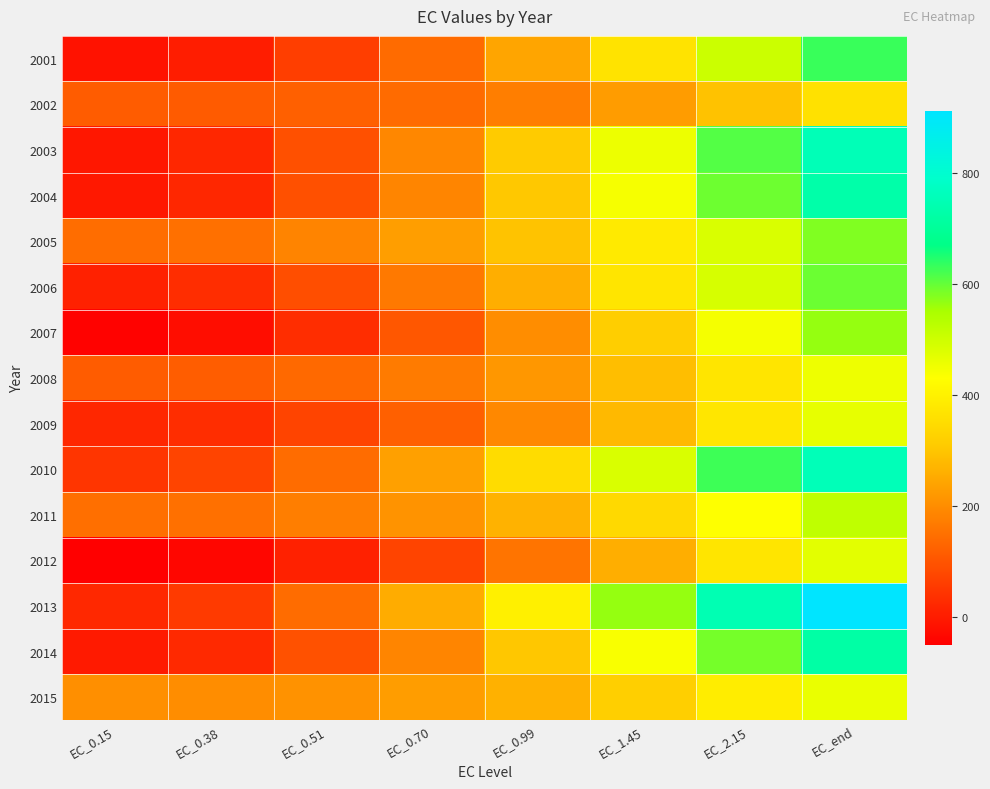

Which series has the largest total across all categories?

2013